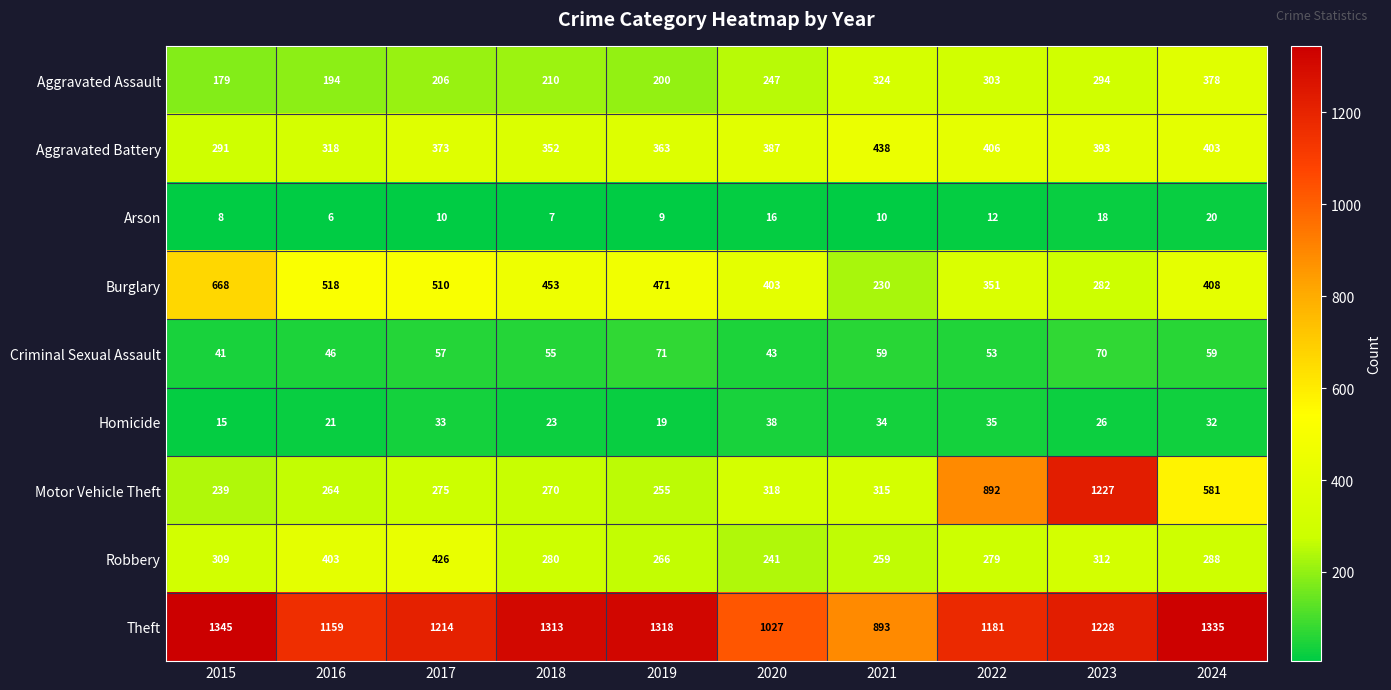

At 2024, list the series in order from smallest to largest.

Arson, Homicide, Criminal Sexual Assault, Robbery, Aggravated Assault, Aggravated Battery, Burglary, Motor Vehicle Theft, Theft